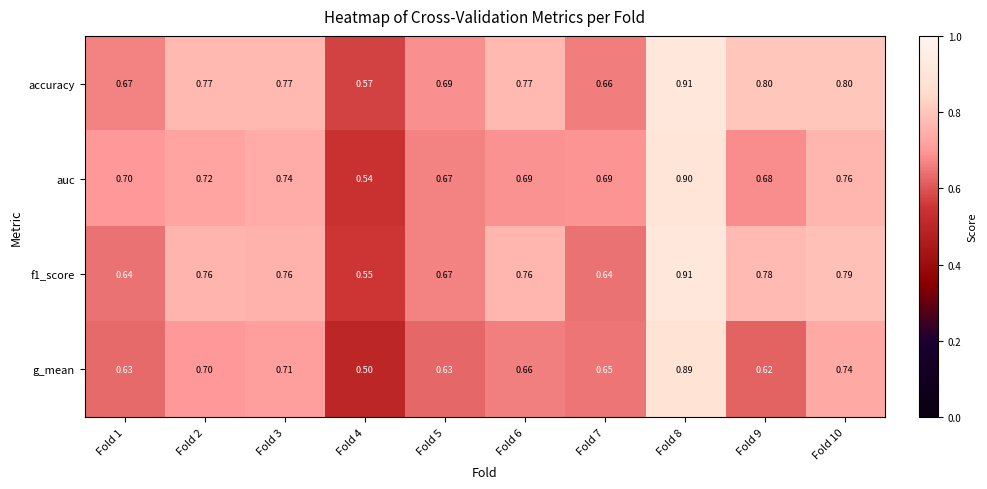

What is the difference between the highest and lowest values at Fold 2?

0.1